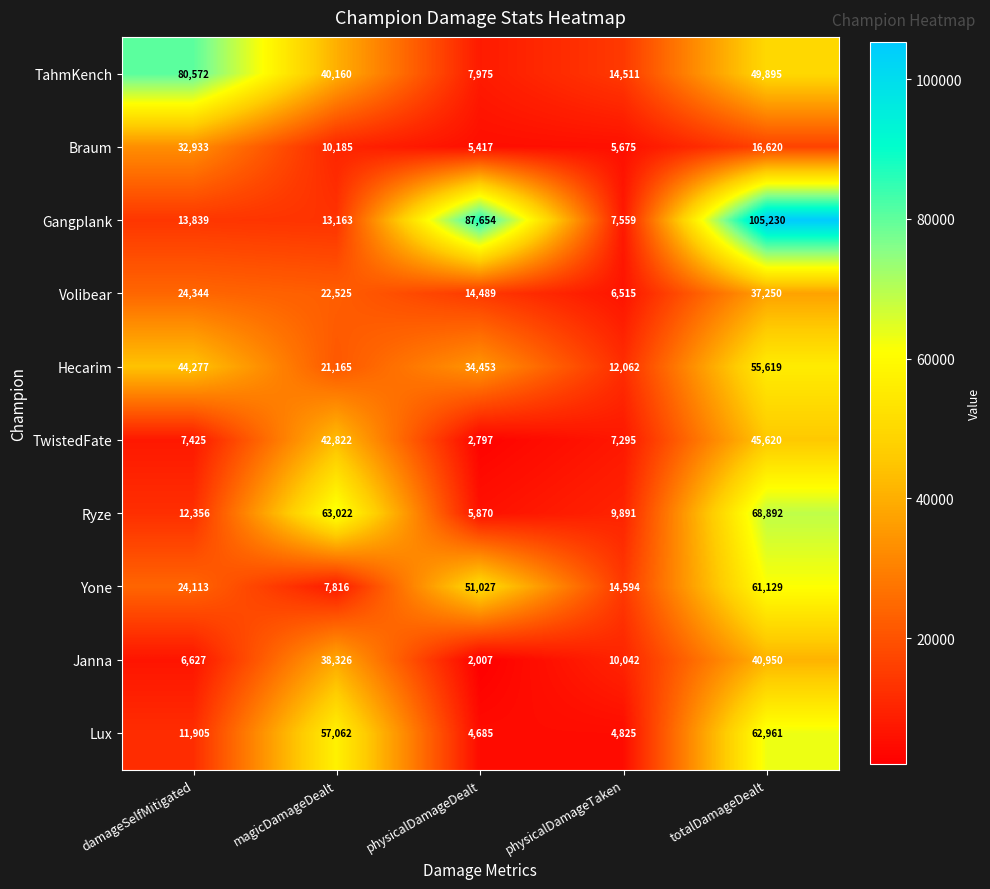

What value does the Gangplank series have at magicDamageDealt, to the nearest 10?

13160